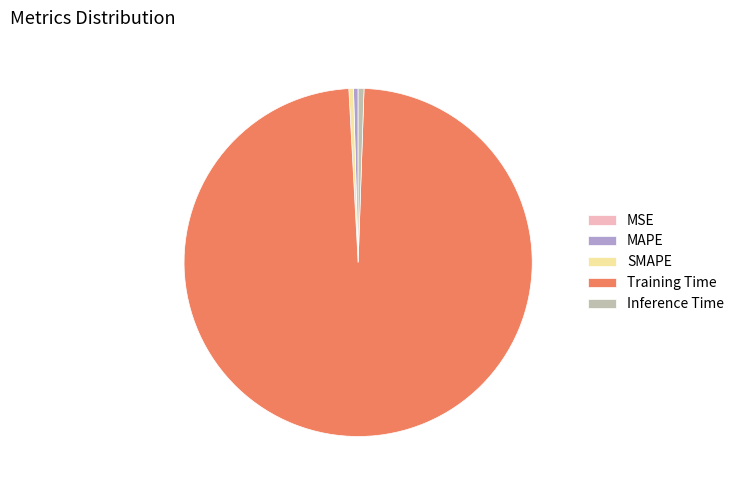

Is it true that Training Time is 99% of the pie?

True